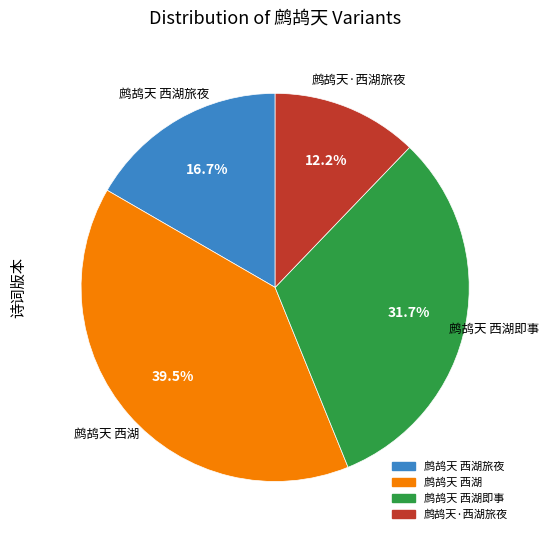

Does any single category account for the majority?

No